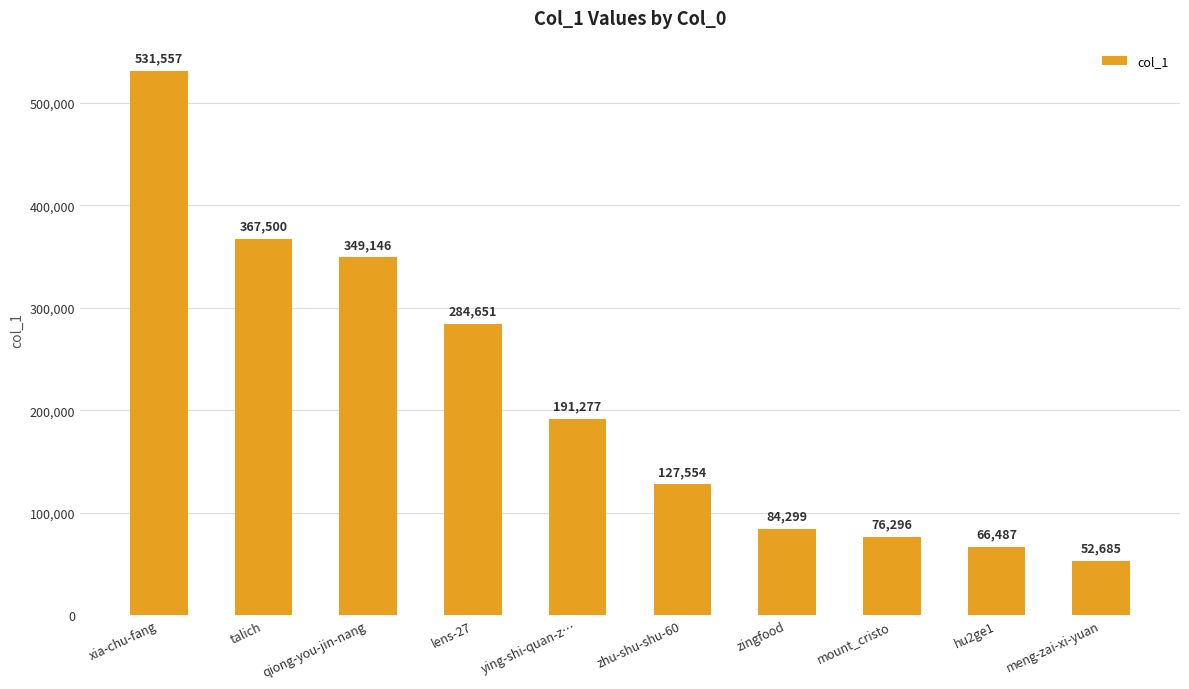

List the labels in order of value, smallest first.

meng-zai-xi-yuan, hu2ge1, mount_cristo, zingfood, zhu-shu-shu-60, ying-shi-quan-z…, lens-27, qiong-you-jin-nang, talich, xia-chu-fang